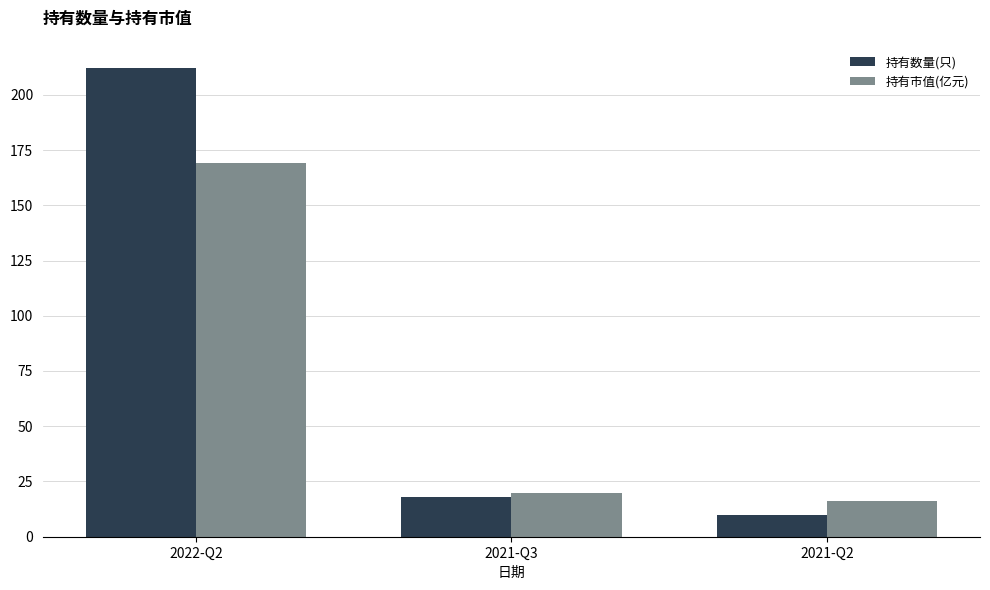

What is the total value across all series at 2021-Q2?

26.1